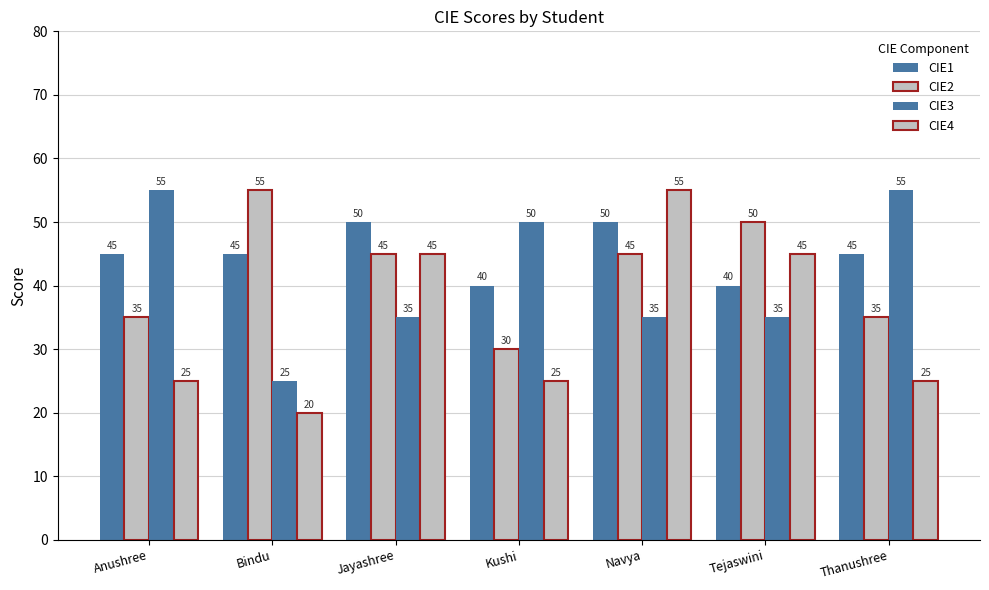

Reading left to right, extract all data points from this chart.

CIE1: 45	45	50	40	50	40	45
CIE2: 35	55	45	30	45	50	35
CIE3: 55	25	35	50	35	35	55
CIE4: 25	20	45	25	55	45	25